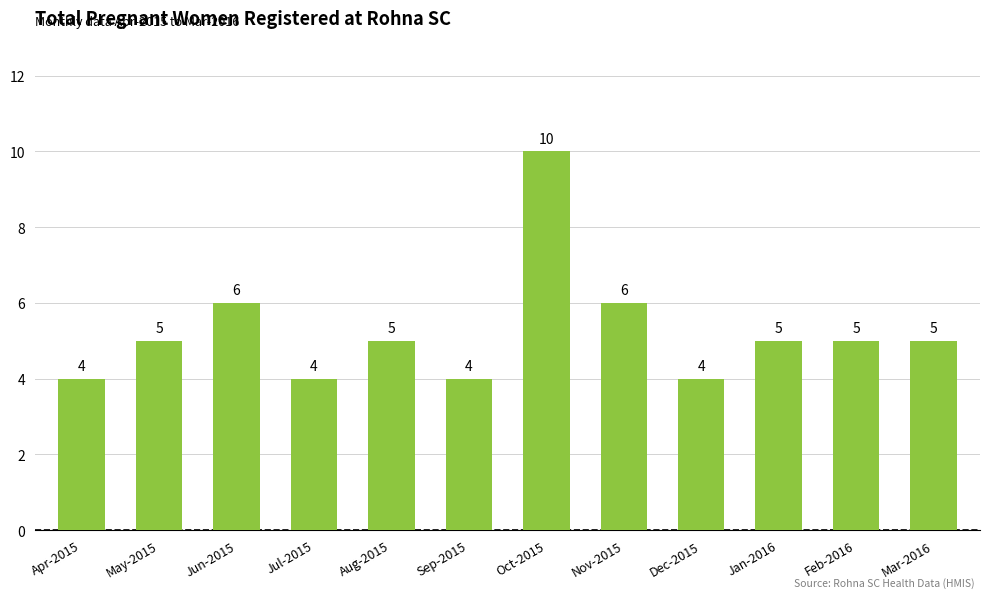

The value at May-2015 is 2. True or false?

False